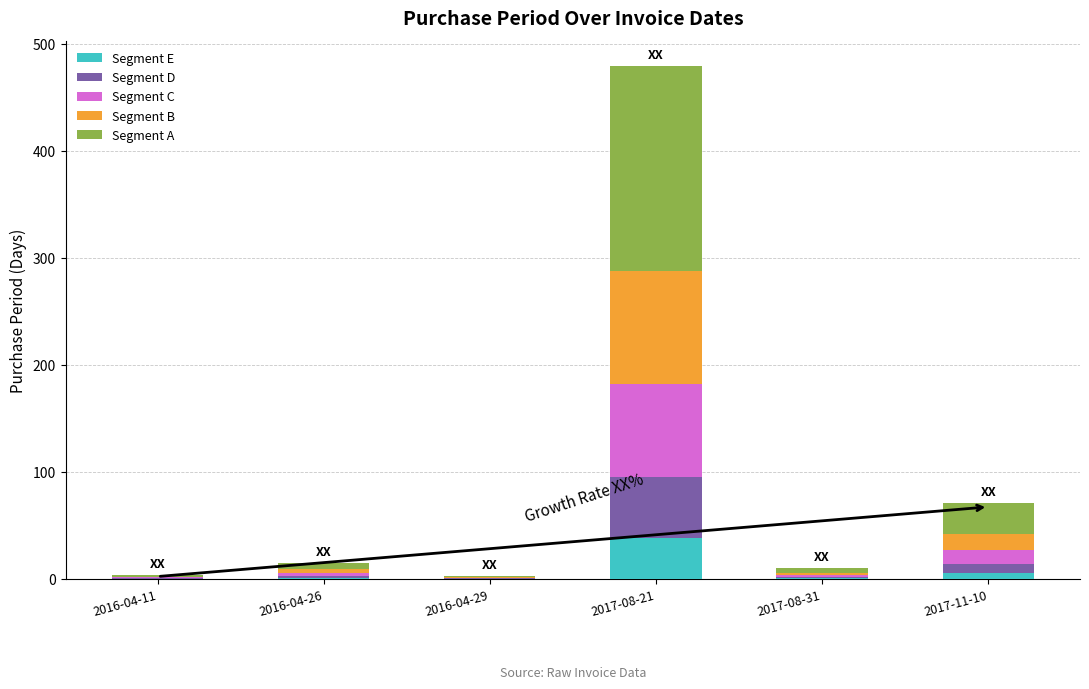

At which category is the sum across all series the highest?

2017-08-21